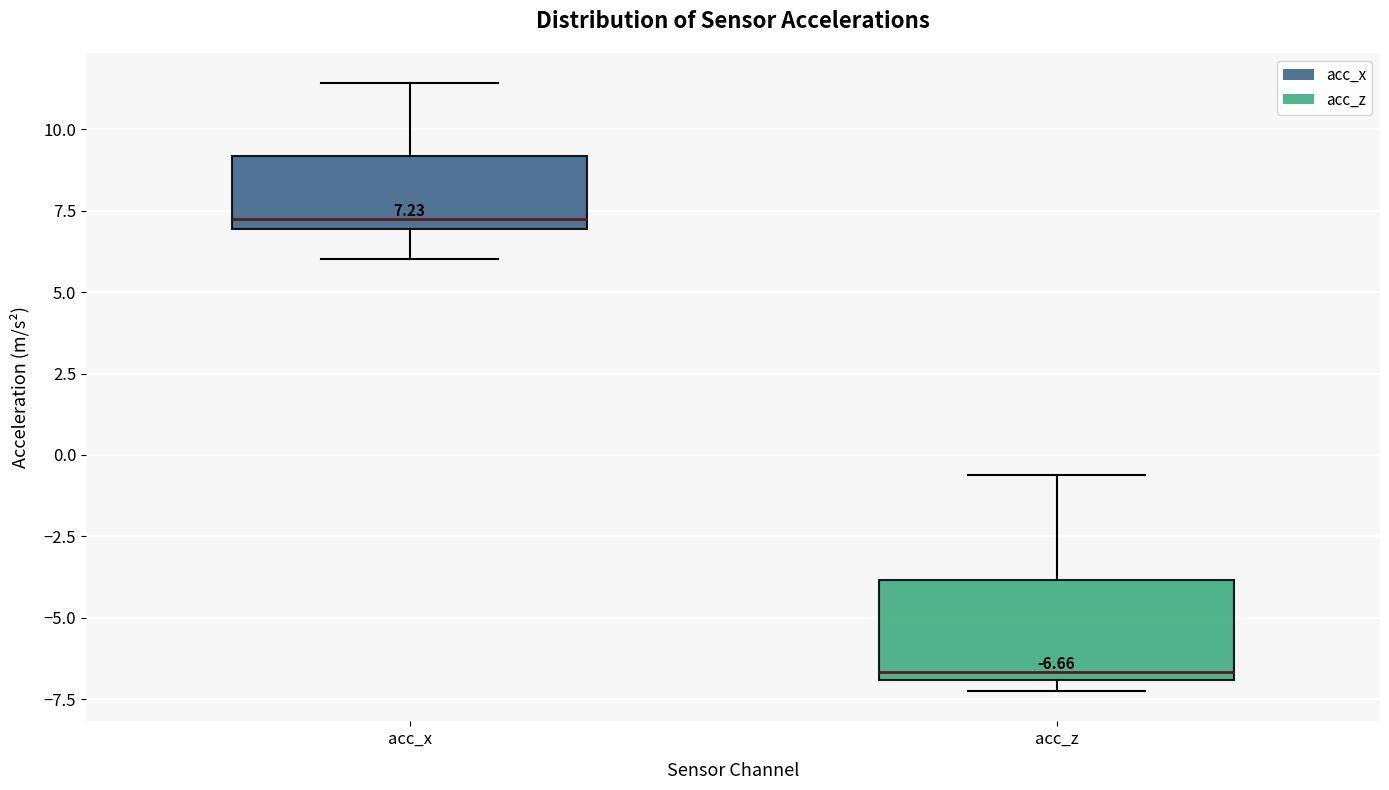

Which box is the tallest, from its lower edge to its upper edge?

acc_z